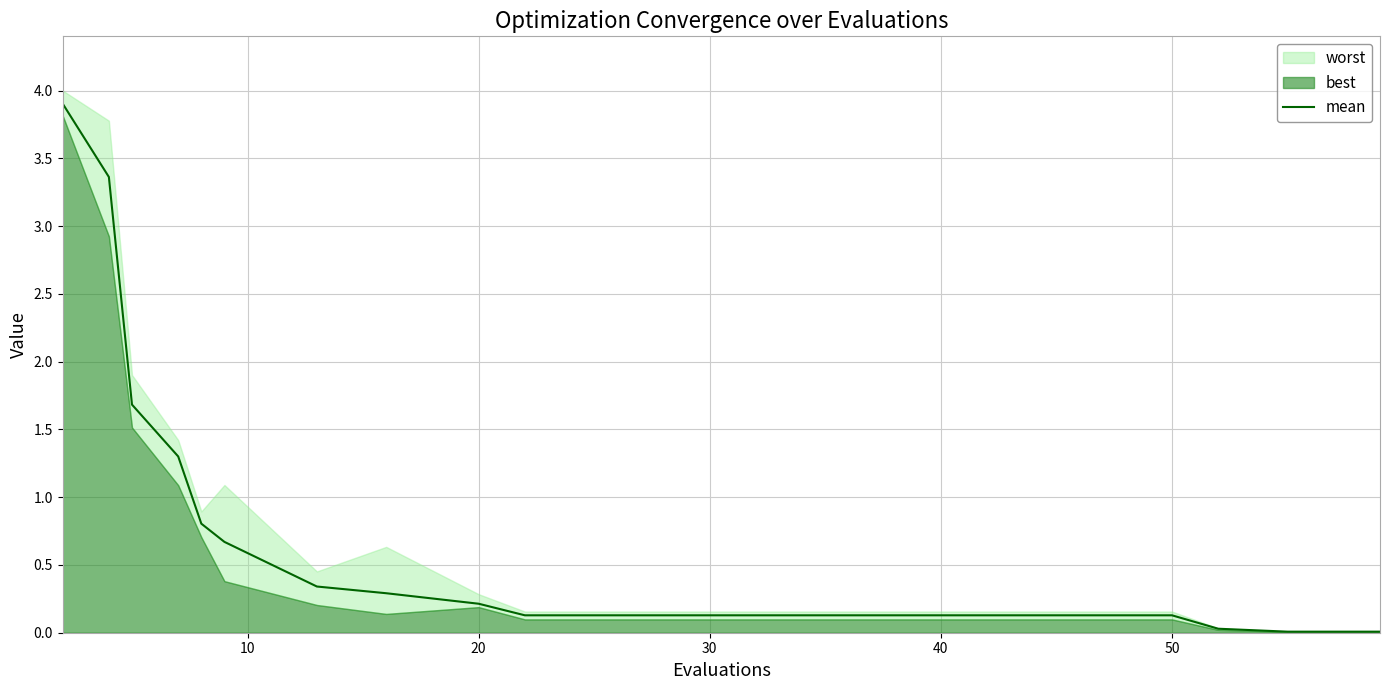

What is the difference between the maximum and minimum values?

3.9